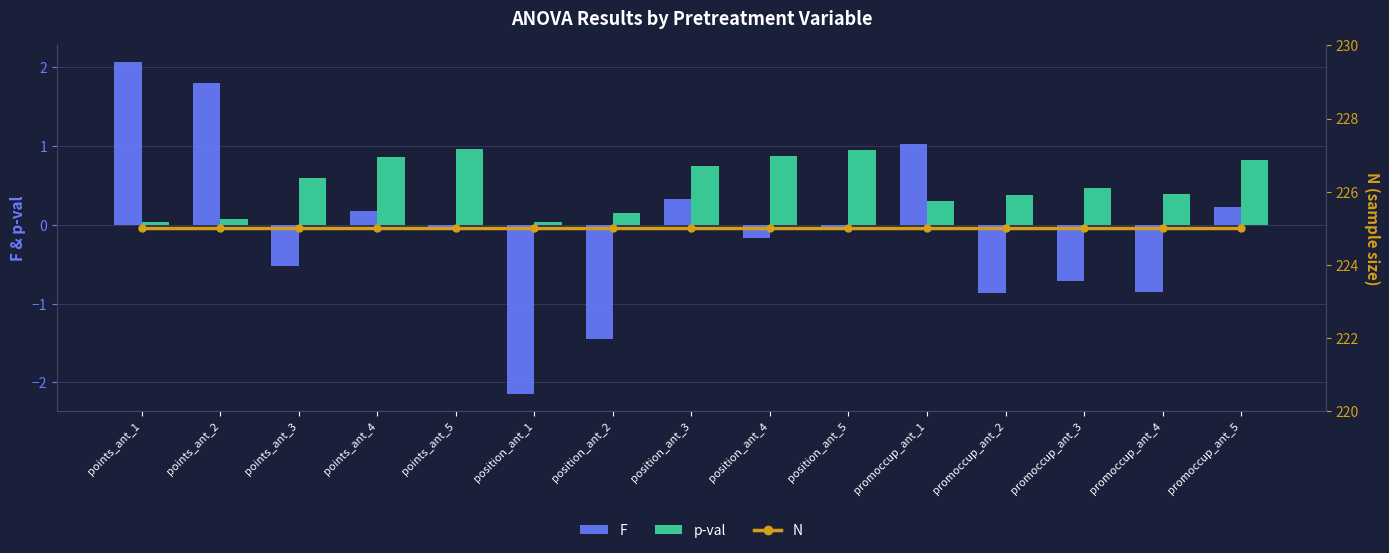

The value of N at promoccup_ant_5 is 225.0. True or false?

True